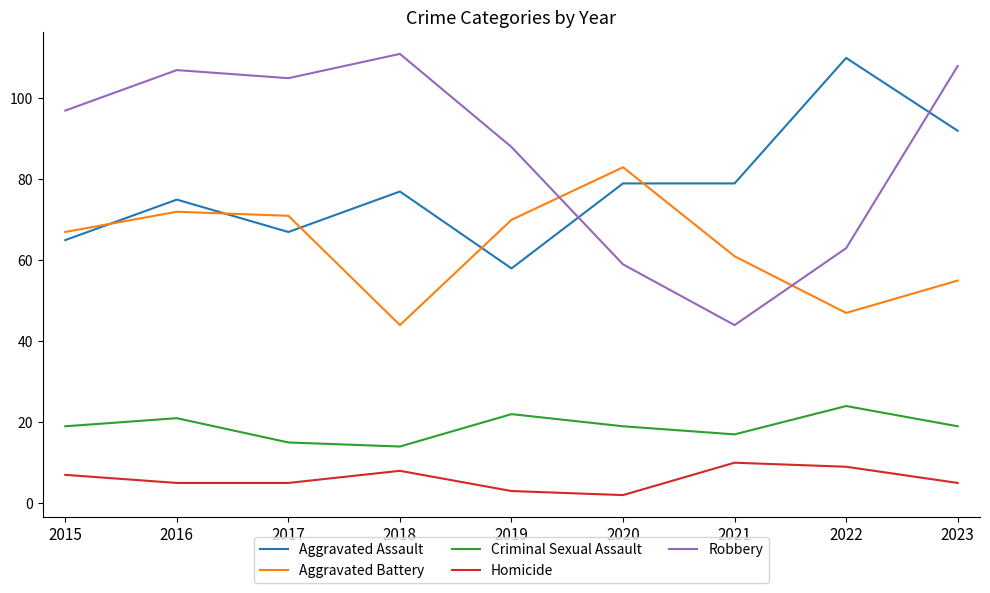

True or false: Homicide has more than 0 points higher than both neighbors.

True